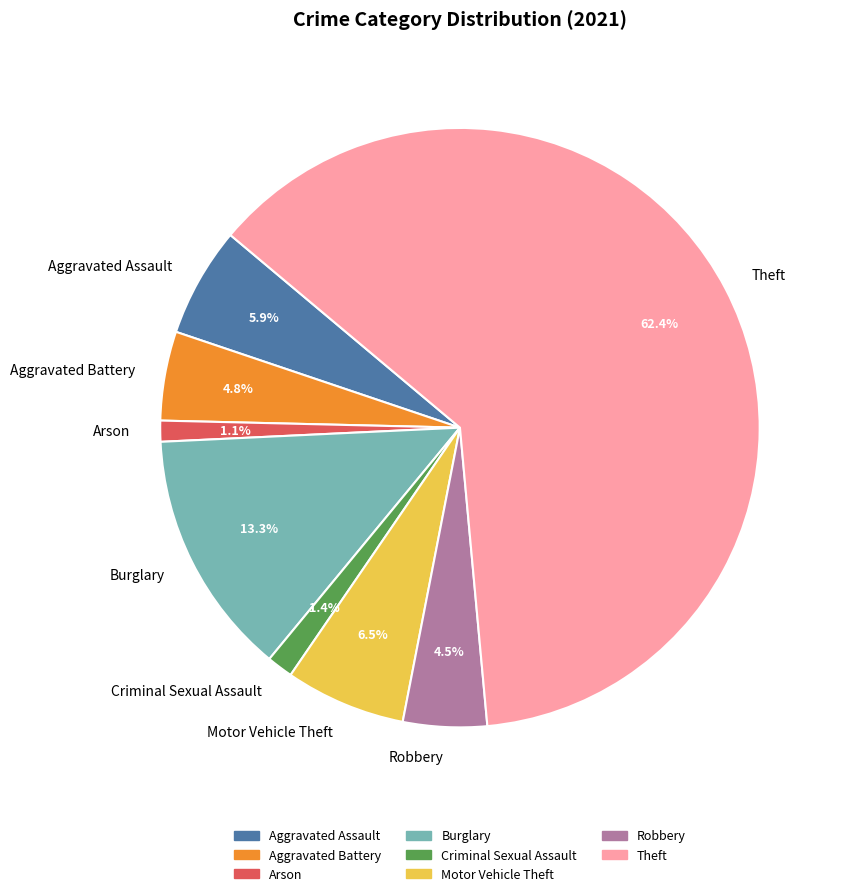

To the nearest percent, what percentage of the pie is Criminal Sexual Assault?

1%